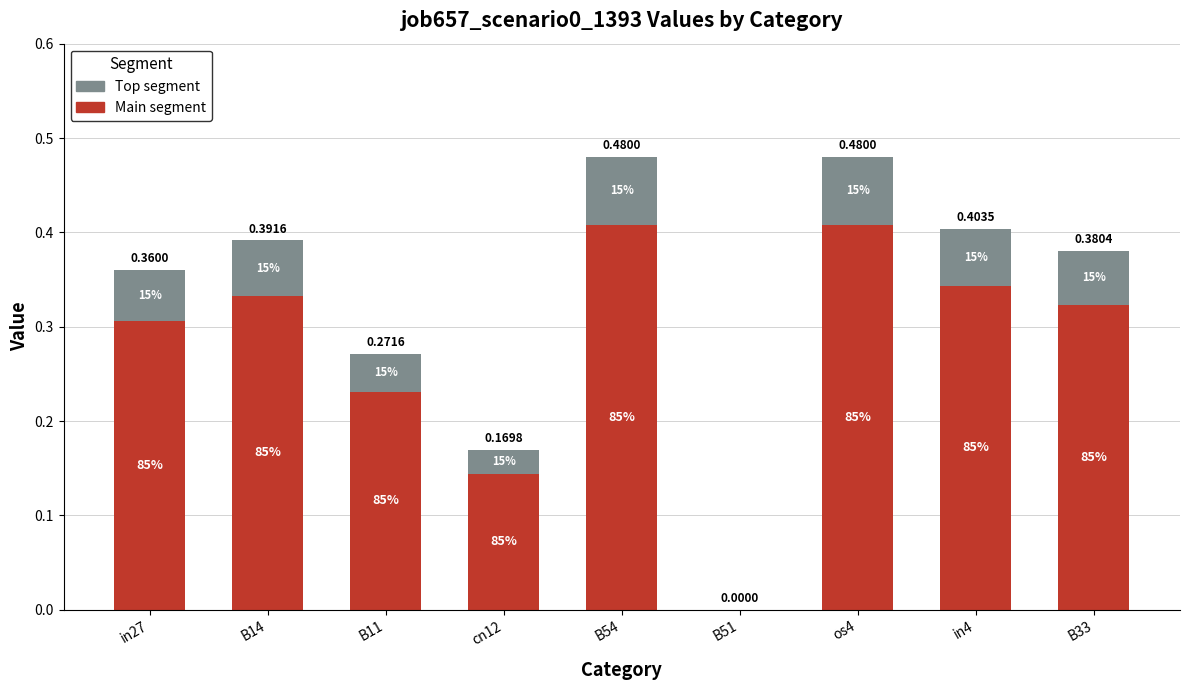

Are the bars grouped side by side (vs. stacked)?

No